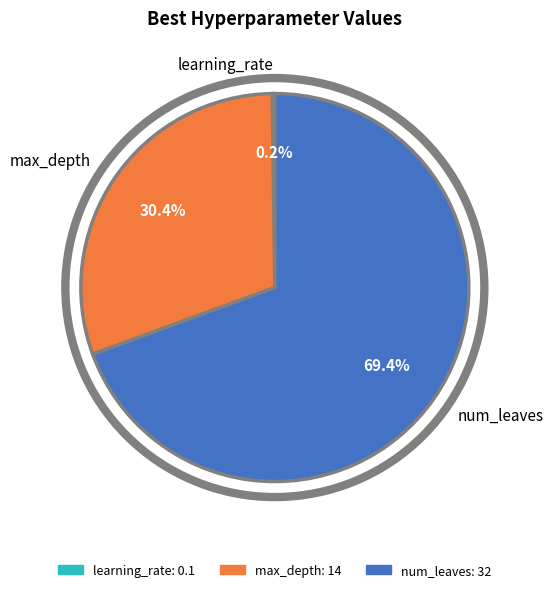

What is the largest slice in the pie chart?

num_leaves